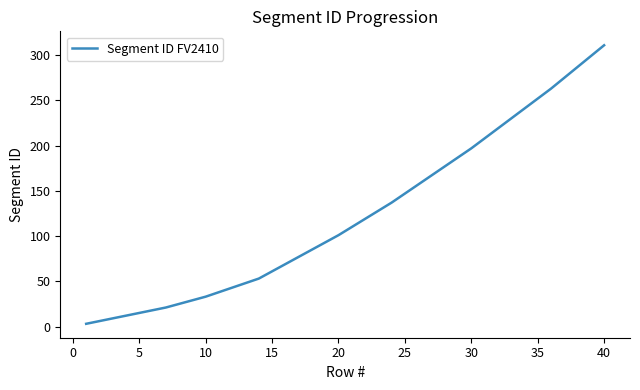

What is the greatest value displayed?

311